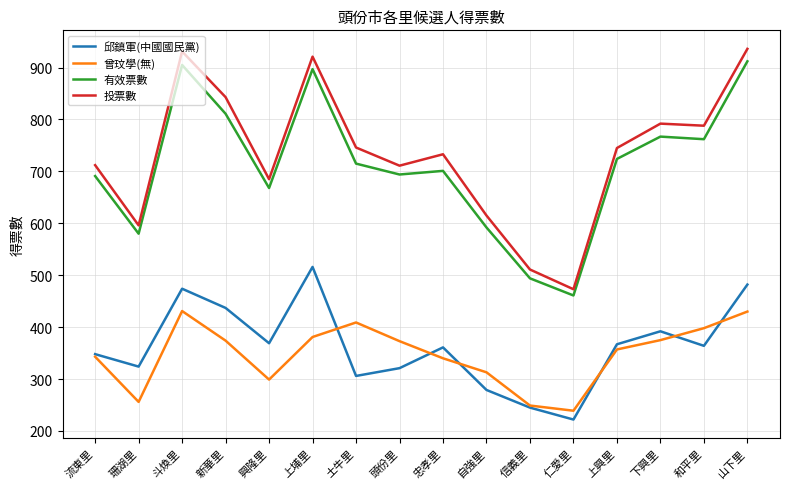

What is the maximum value for 邱鎮軍(中國國民黨)?

516